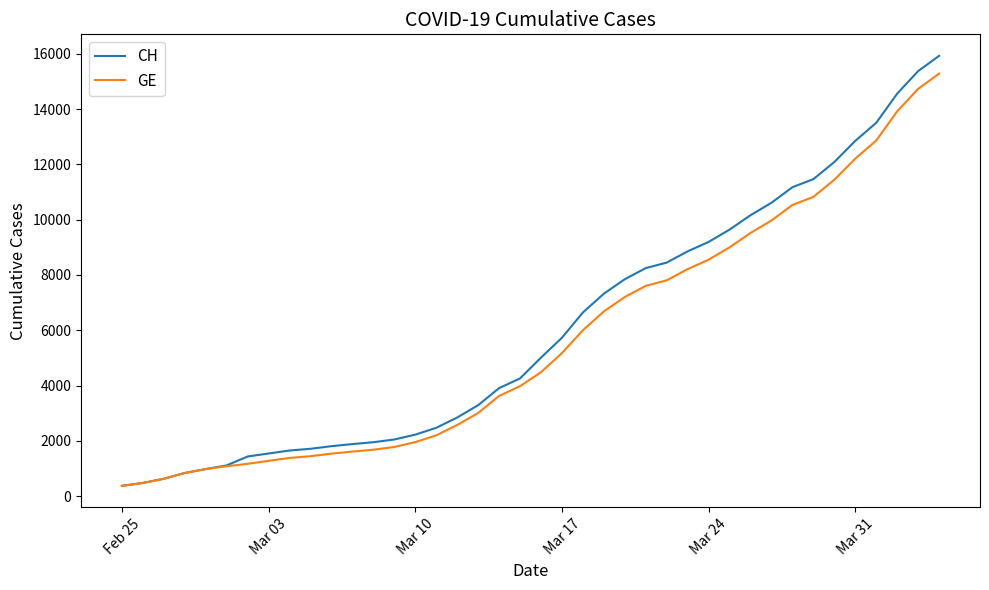

What is the highest value of the CH series?

15926